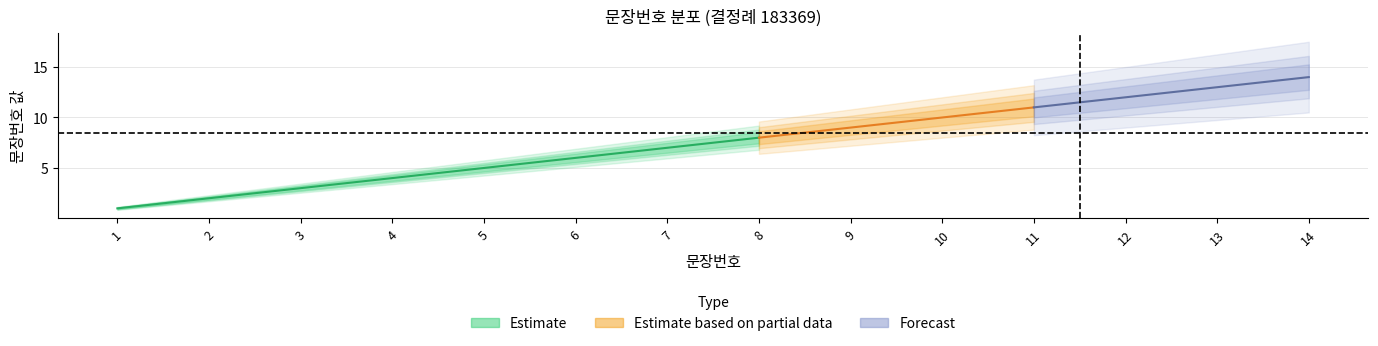

What is the value of the 14th point from the left?

14